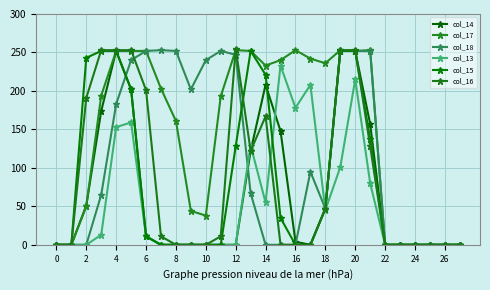

What are all the series names shown in the legend?

col_14, col_17, col_18, col_13, col_15, col_16